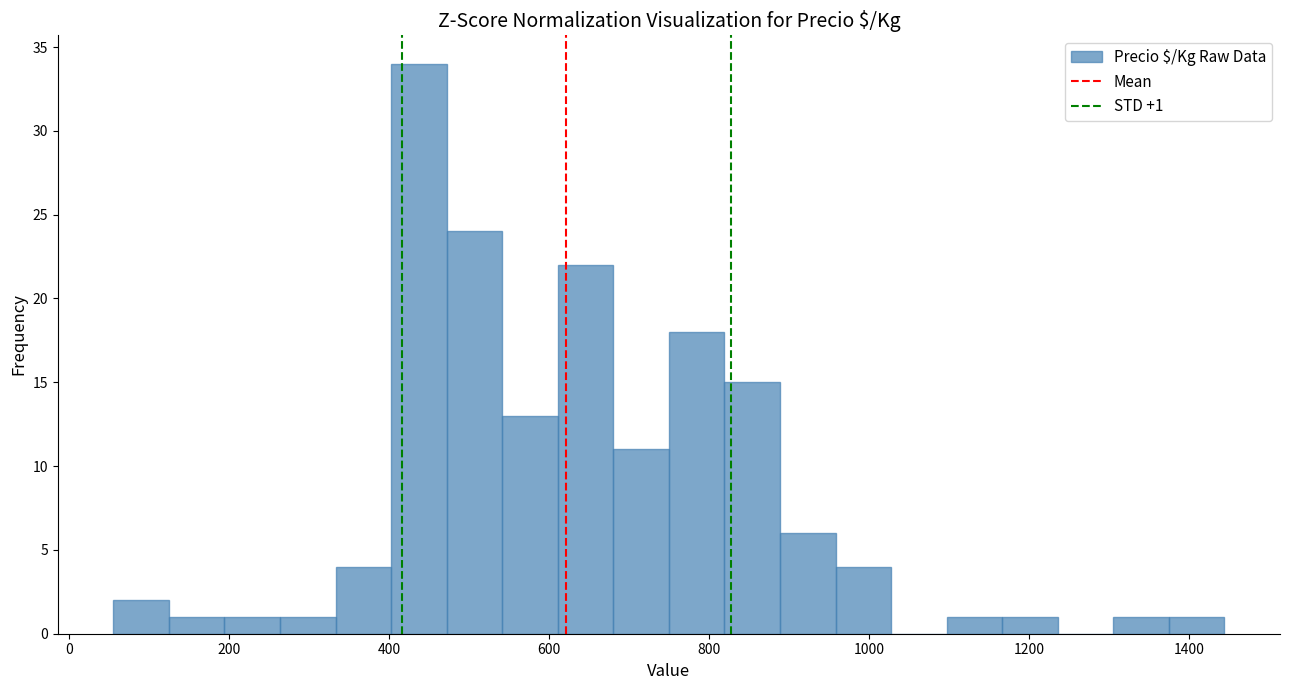

Around what value on the x-axis is the tallest bar? Give the approximate position of its centre, as read against the axis.

440